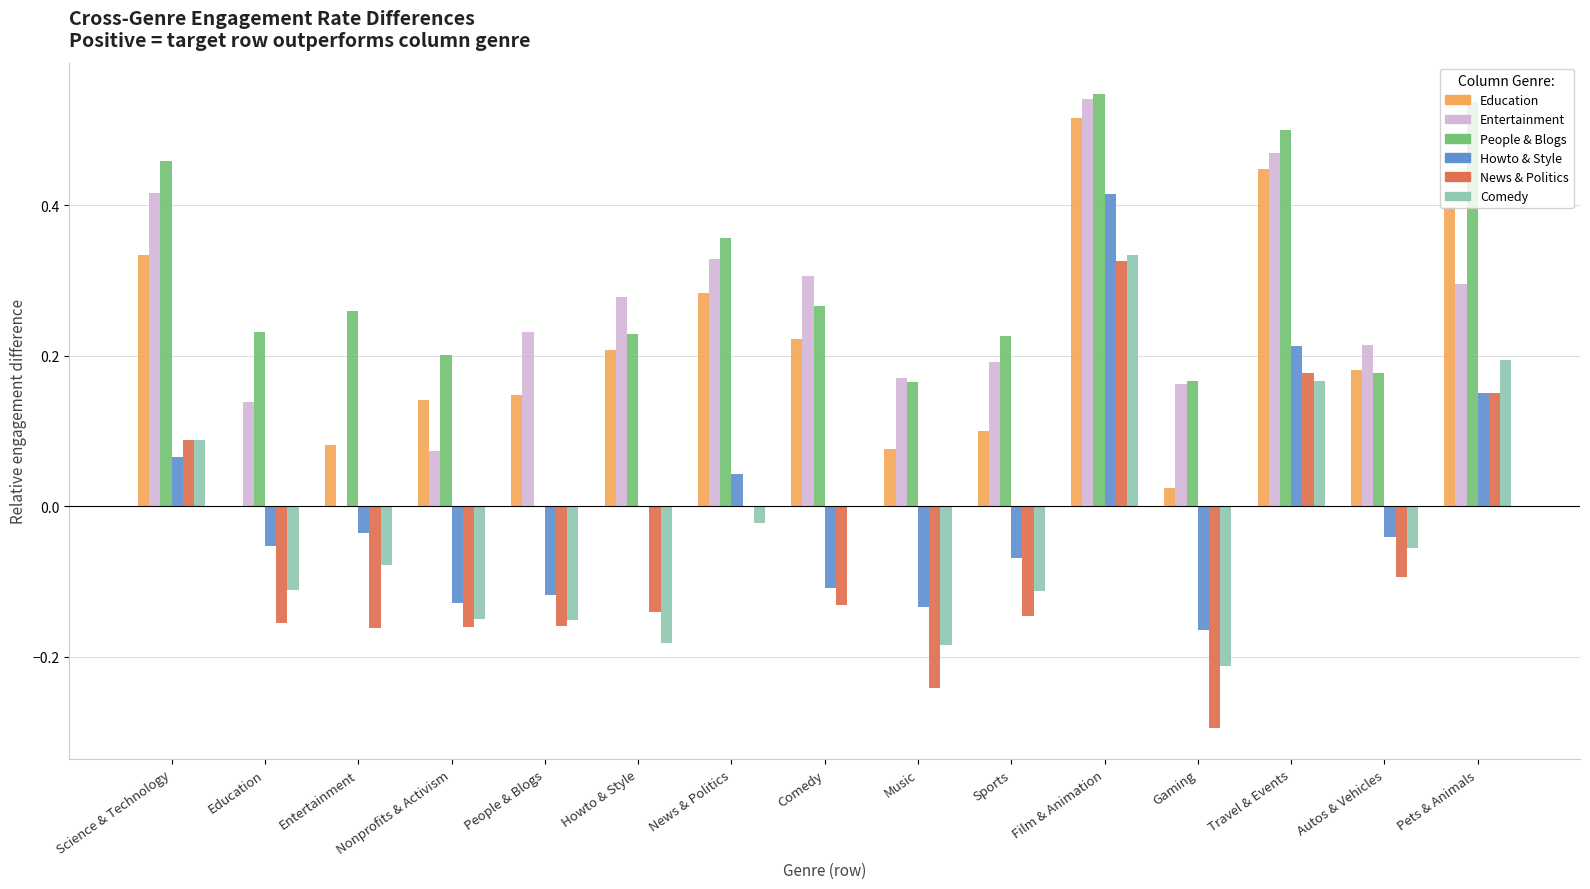

What is the sum of all Entertainment values?

3.8